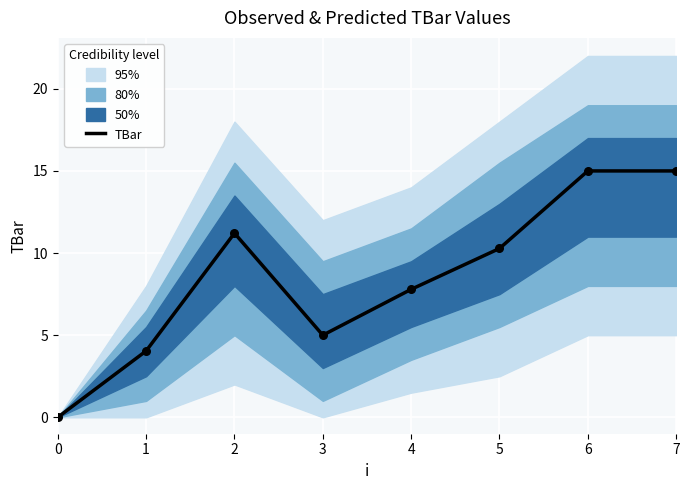

Between 6 and 5, which is larger?

6